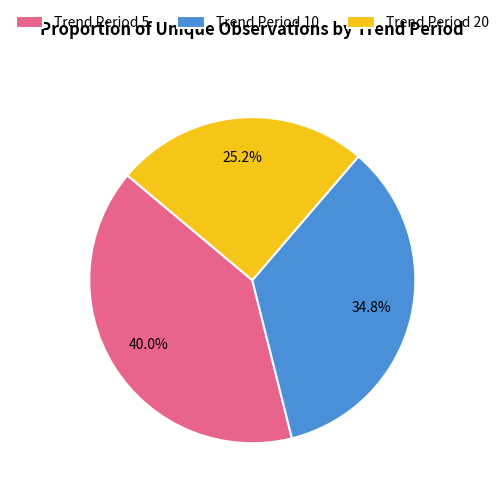

Between Trend Period 5 and Trend Period 20, which is larger?

Trend Period 5